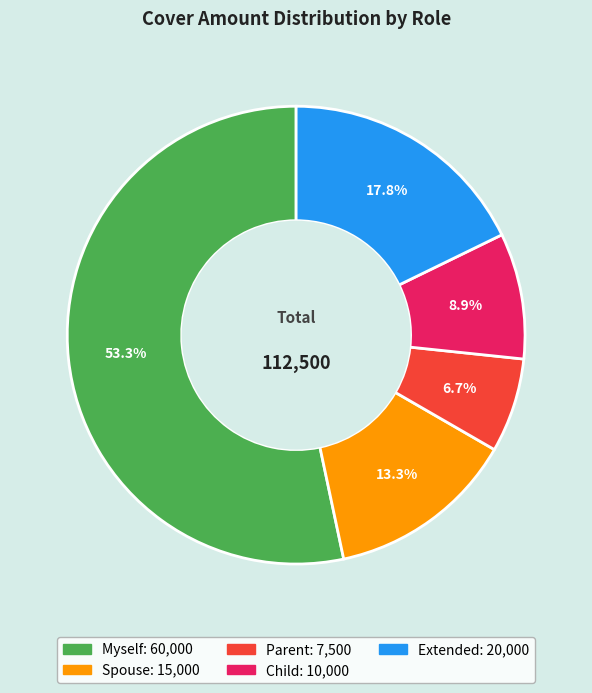

To the nearest percent, what is the combined percentage of Child and Myself?

62%